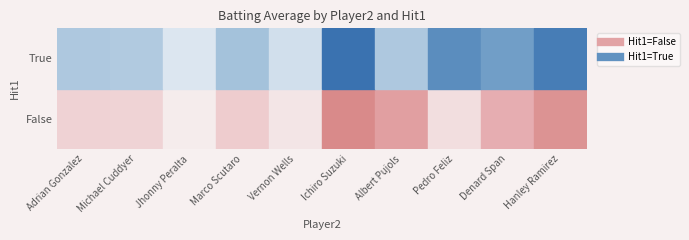

What is the lowest value of the True series?

0.3